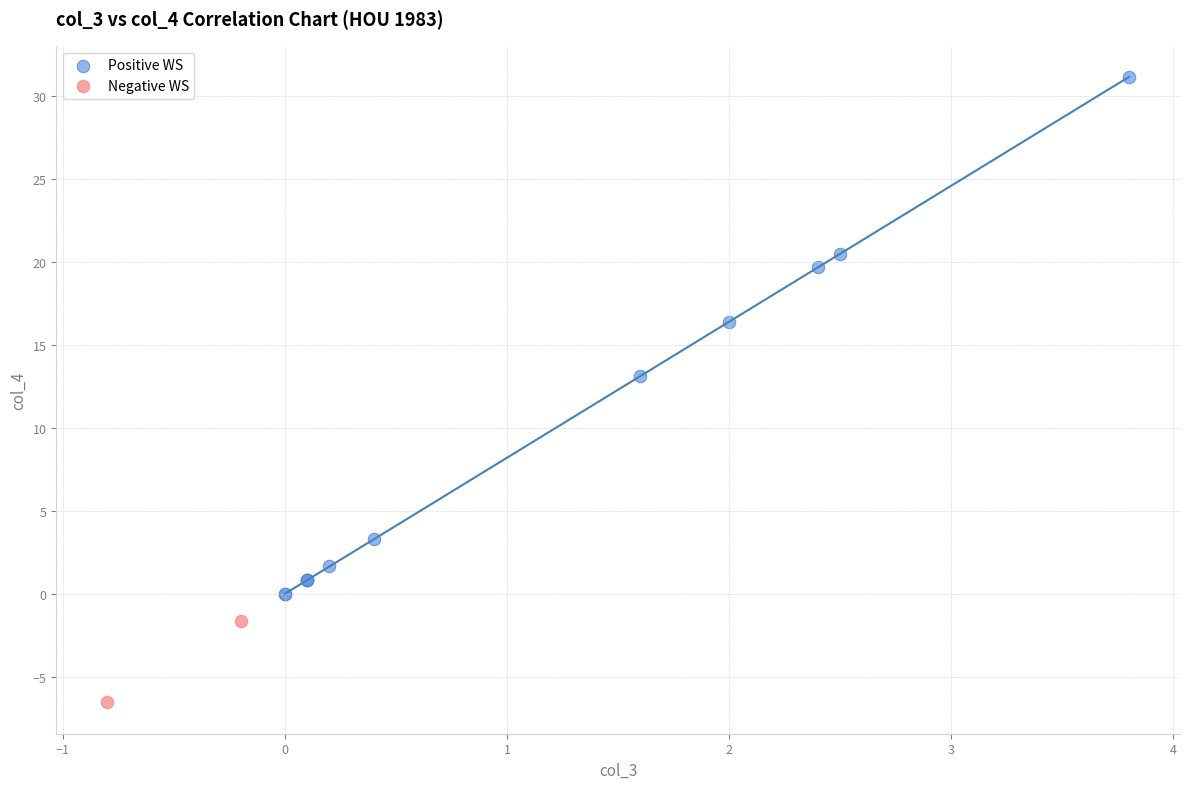

What are all the series names shown in the legend?

Positive WS, Negative WS